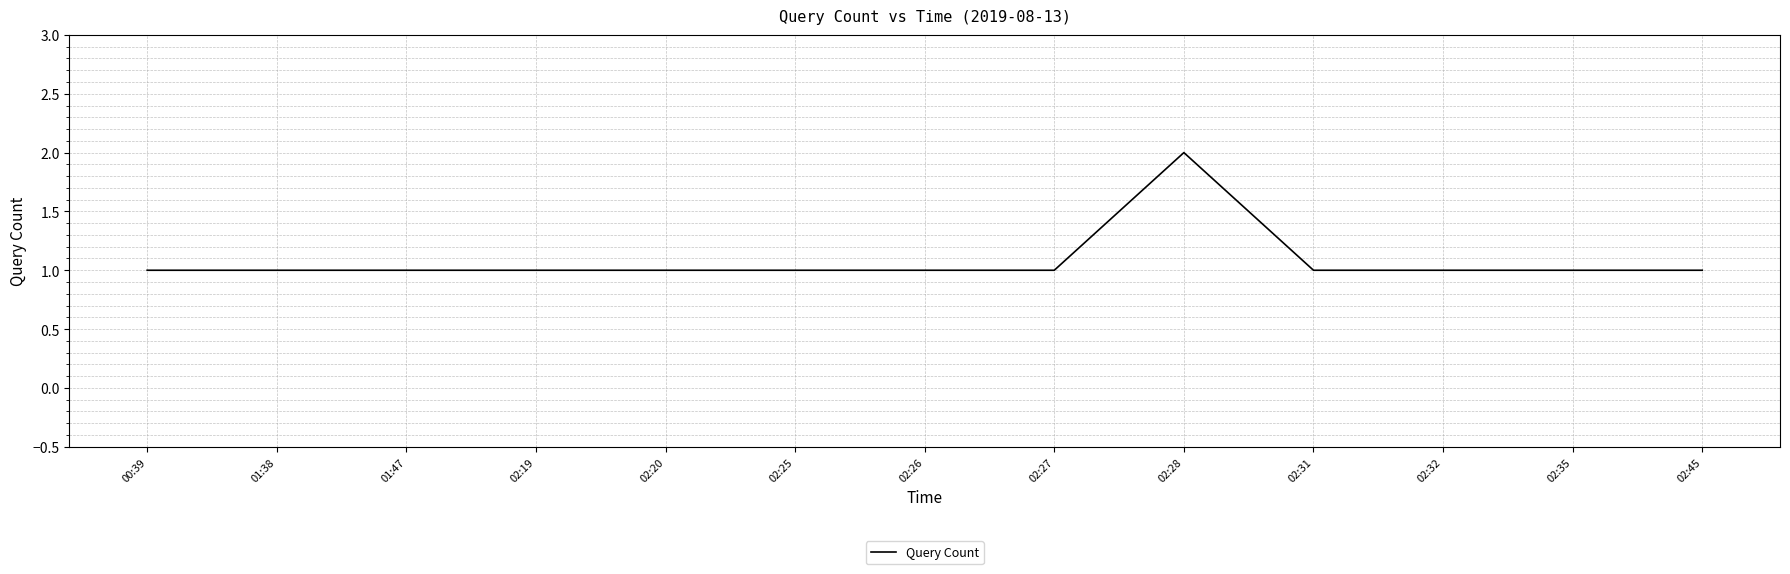

What position from the left is 02:20?

5